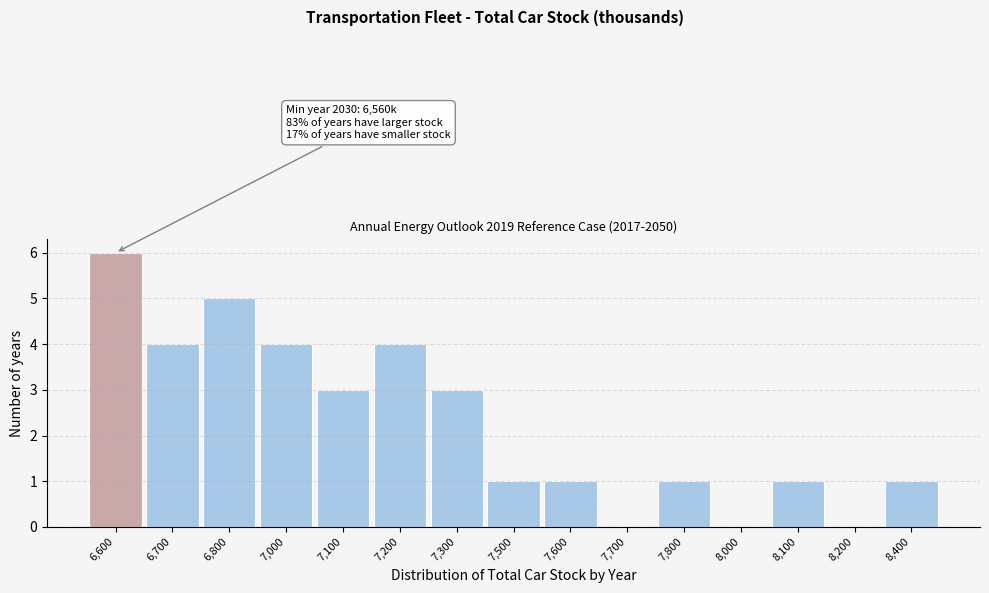

Reading left to right, transcribe all the data shown in this chart.

6,600=6	6,700=4	6,800=5	7,000=4	7,100=3	7,200=4	7,300=3	7,500=1	7,600=1	7,700=0	7,800=1	8,000=0	8,100=1	8,200=0	8,400=1